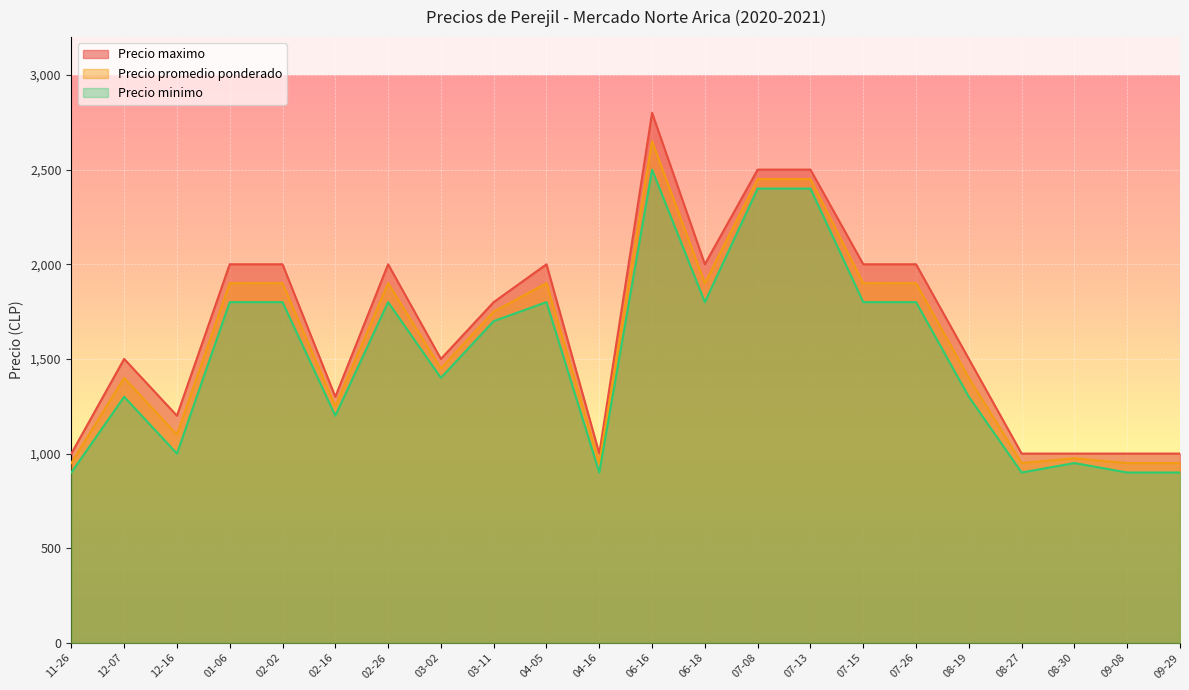

True or false: Precio promedio ponderado and Precio maximo intersect in this chart.

False